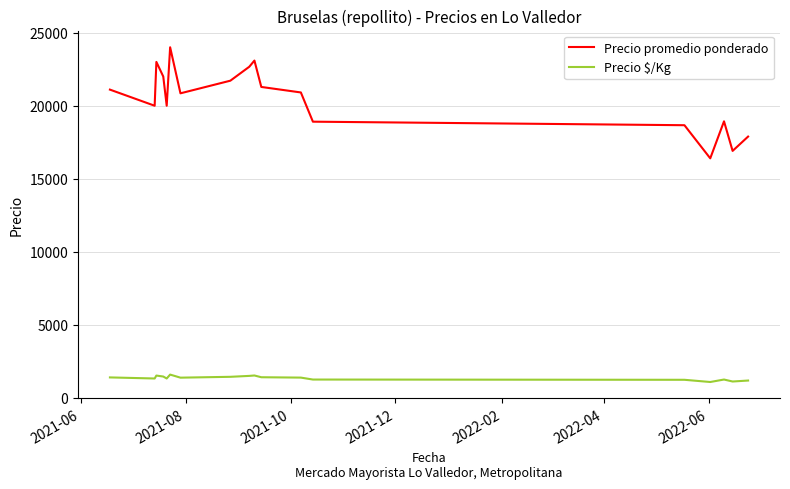

Rank the series by their maximum value, from lowest to highest.

Precio $/Kg, Precio promedio ponderado